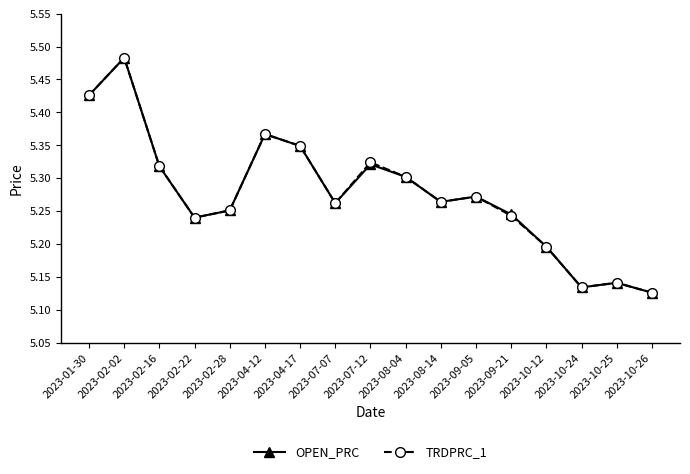

The TRDPRC_1 series shows 9.0 at 2023-04-17. True or false?

False